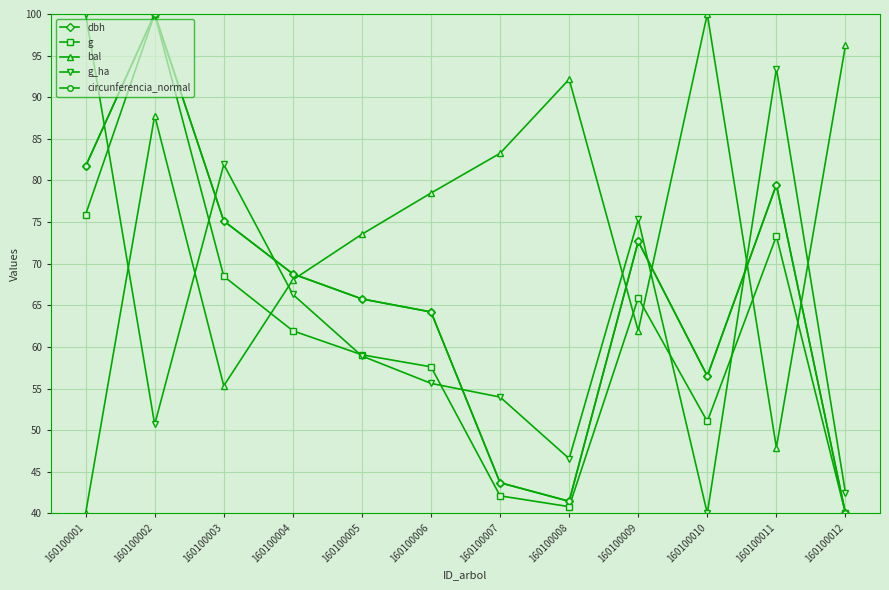

True or false: bal and g cross at least once.

True